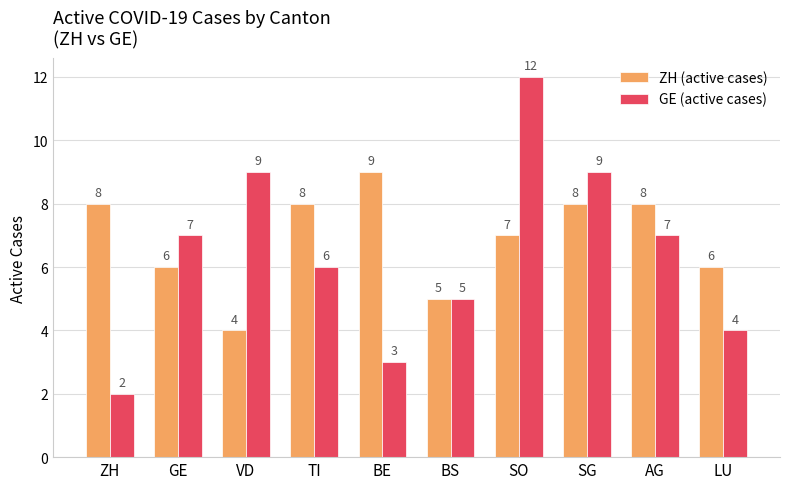

Reading left to right, what are all the values shown in this chart?

ZH (active cases): 8	6	4	8	9	5	7	8	8	6
GE (active cases): 2	7	9	6	3	5	12	9	7	4